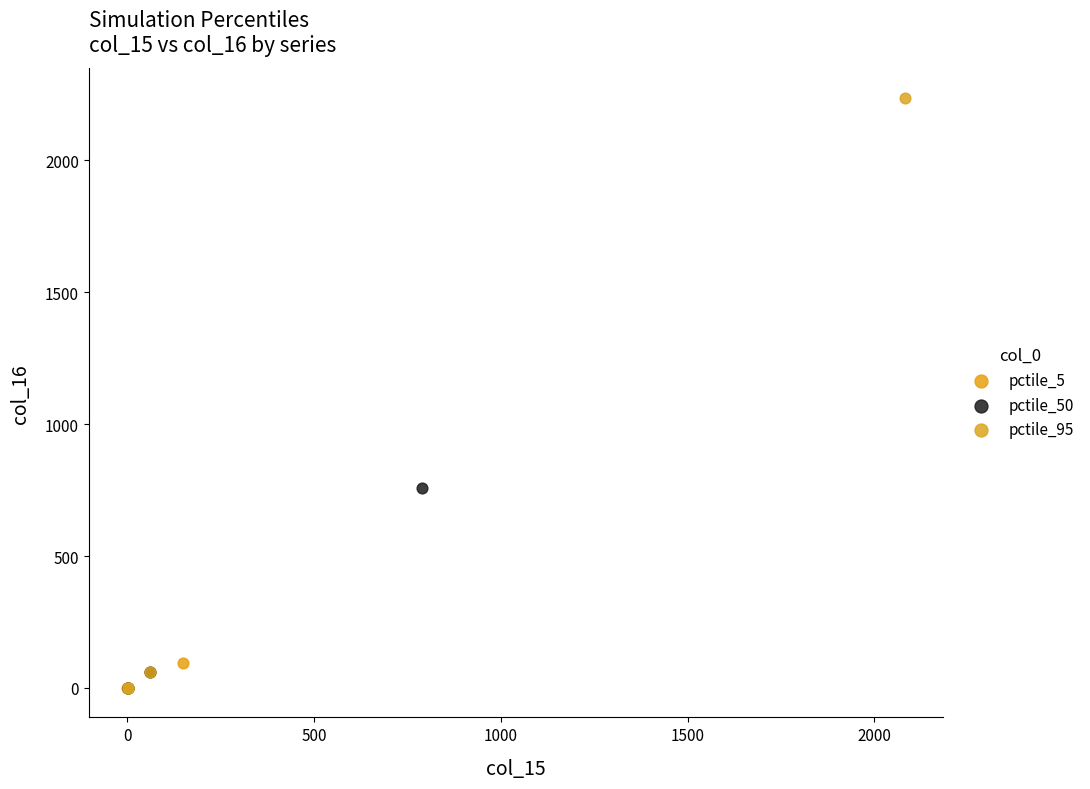

Which series has the largest Y range (max minus min)?

pctile_95